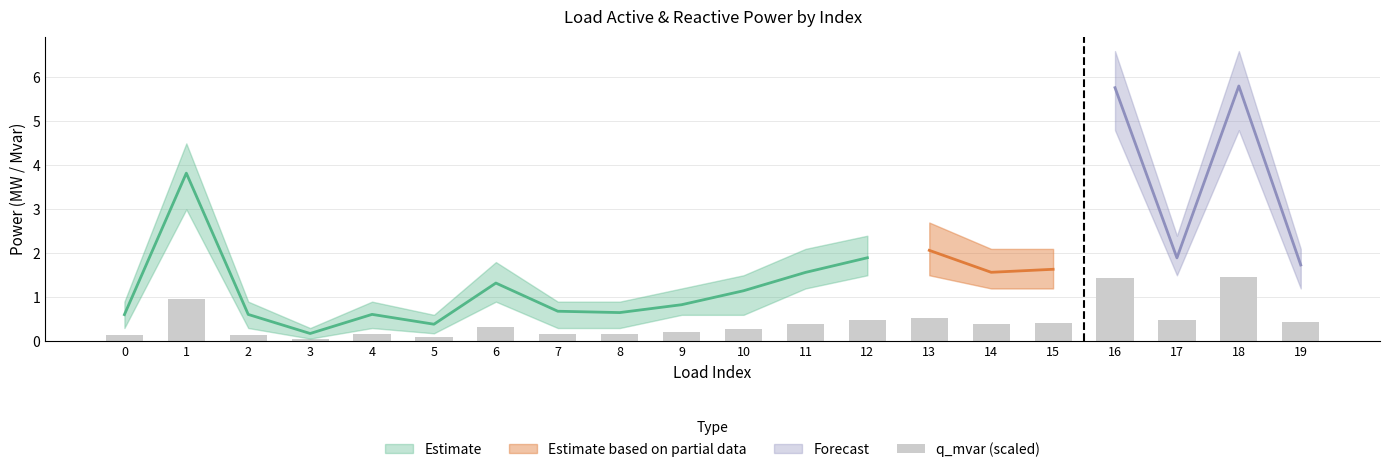

Between 10 and 19, which is larger?

19